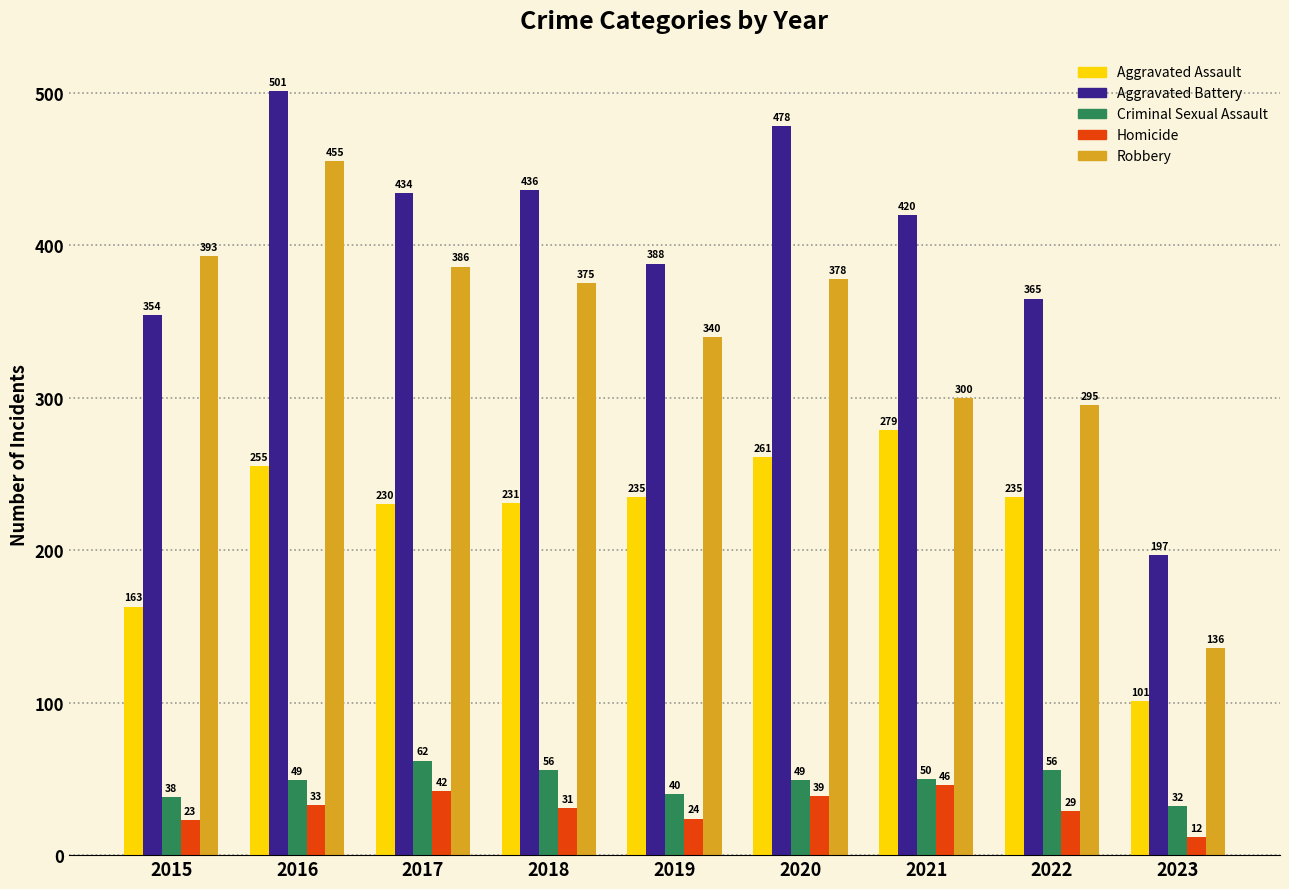

What is the average value of the Criminal Sexual Assault series?

48